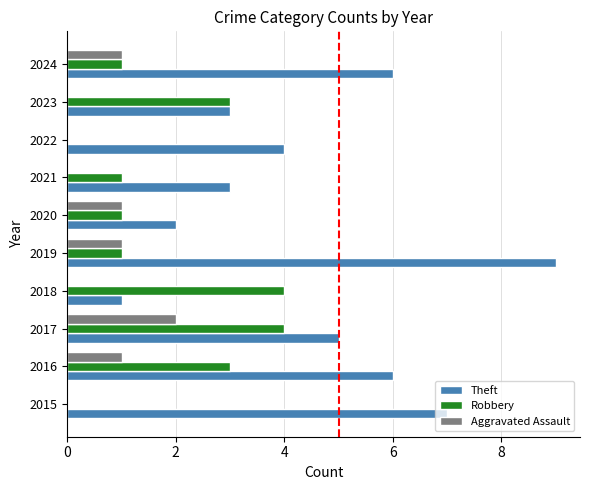

Which series has the largest range (max minus min)?

Theft